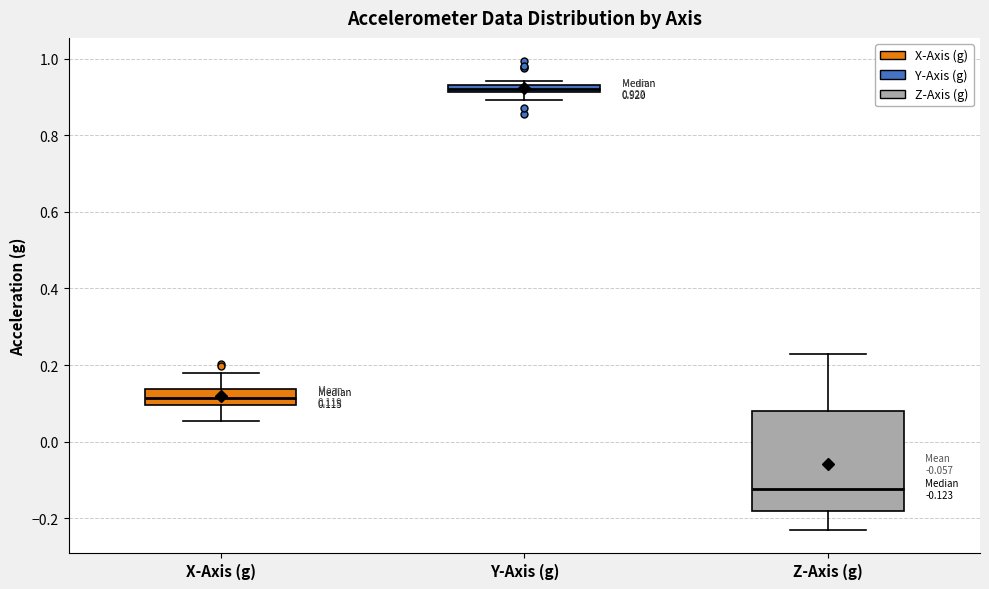

Which box's median line is the highest?

Y-Axis (g)